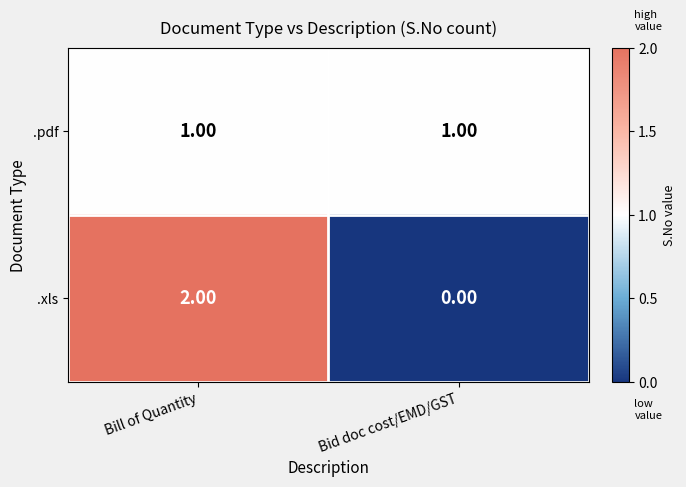

Which category has the lowest value in the .xls series?

Bid doc cost/EMD/GST